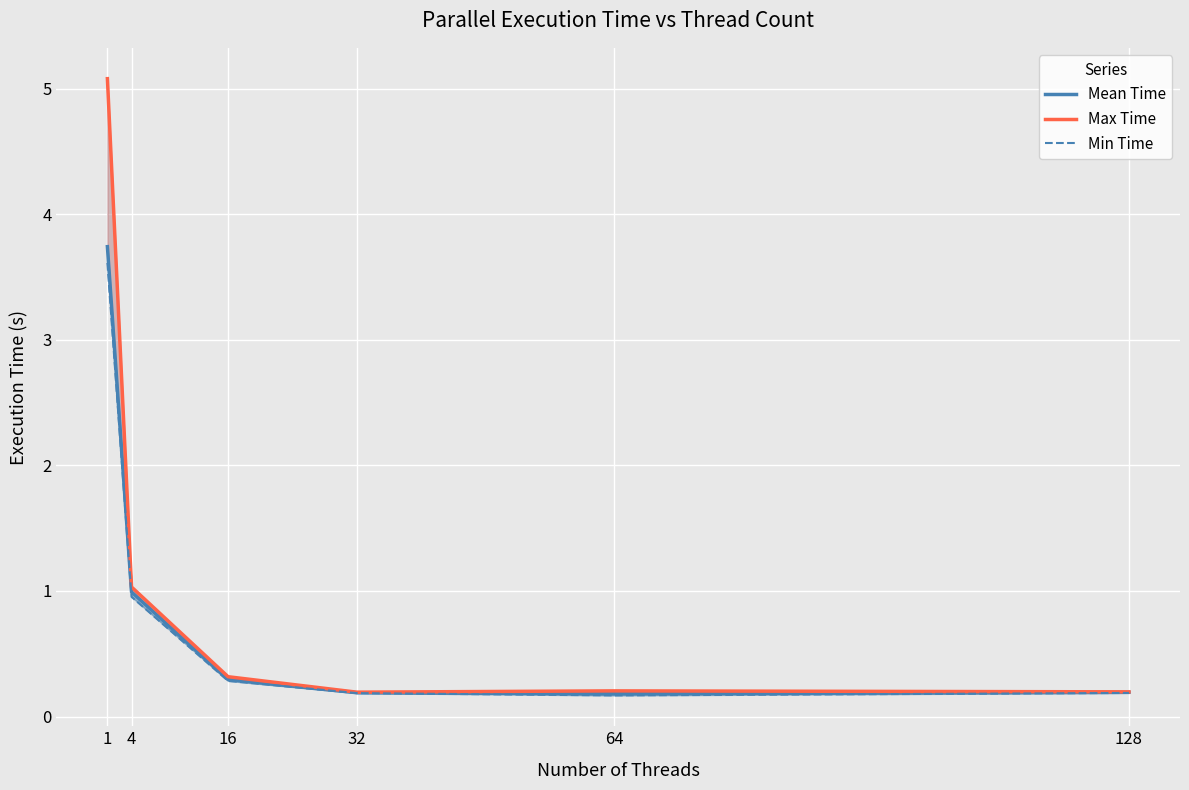

What is the total value across all series at 64?

0.6